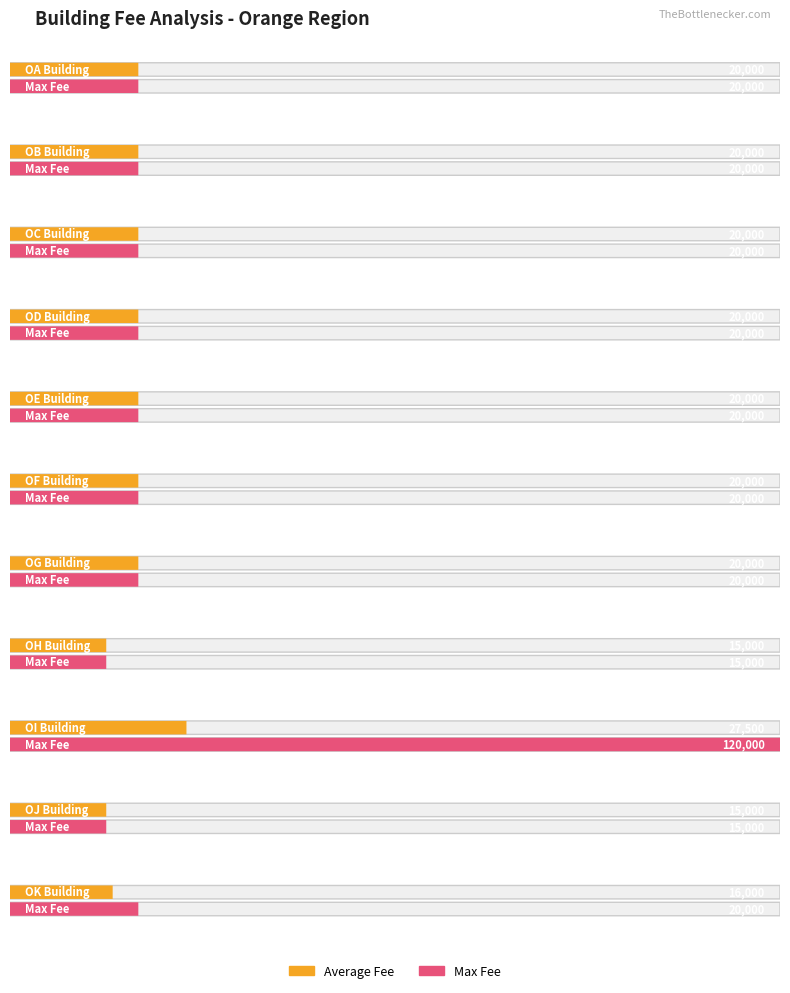

Which series has the largest total across all categories?

Max Fee